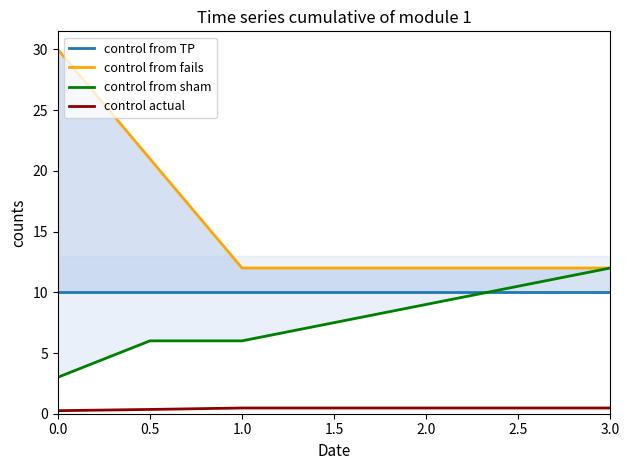

True or false: control from sham has a value of 6.0 at 1.0.

True